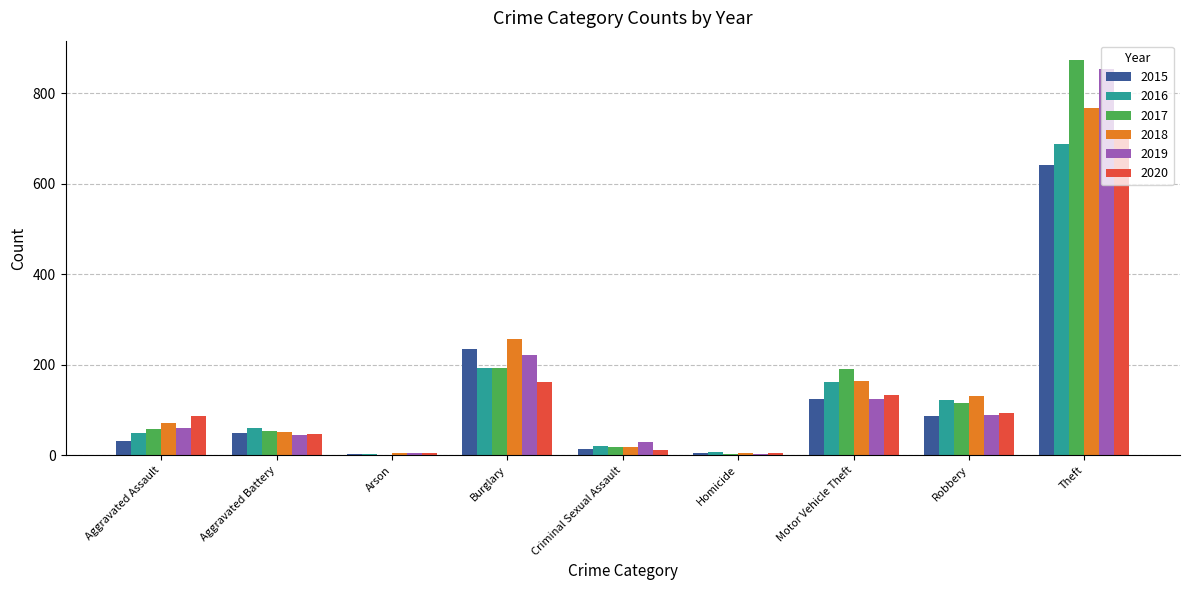

Count the number of data series in this chart.

6